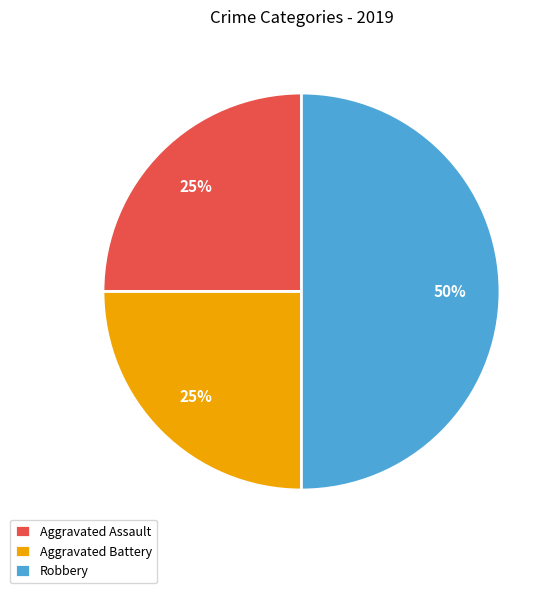

Which category has the biggest portion of the pie?

Robbery